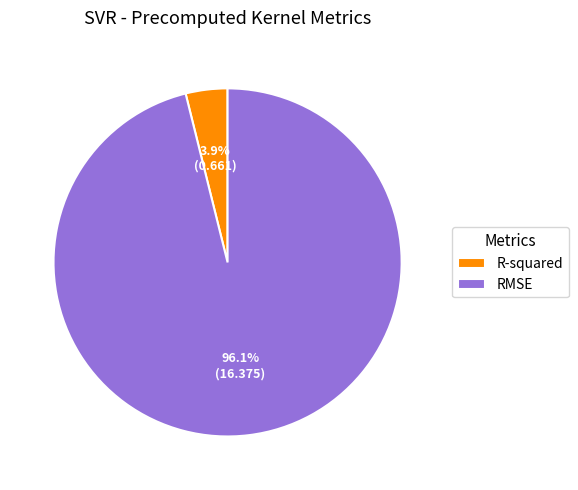

To the nearest percent, what is the average slice percentage?

50%